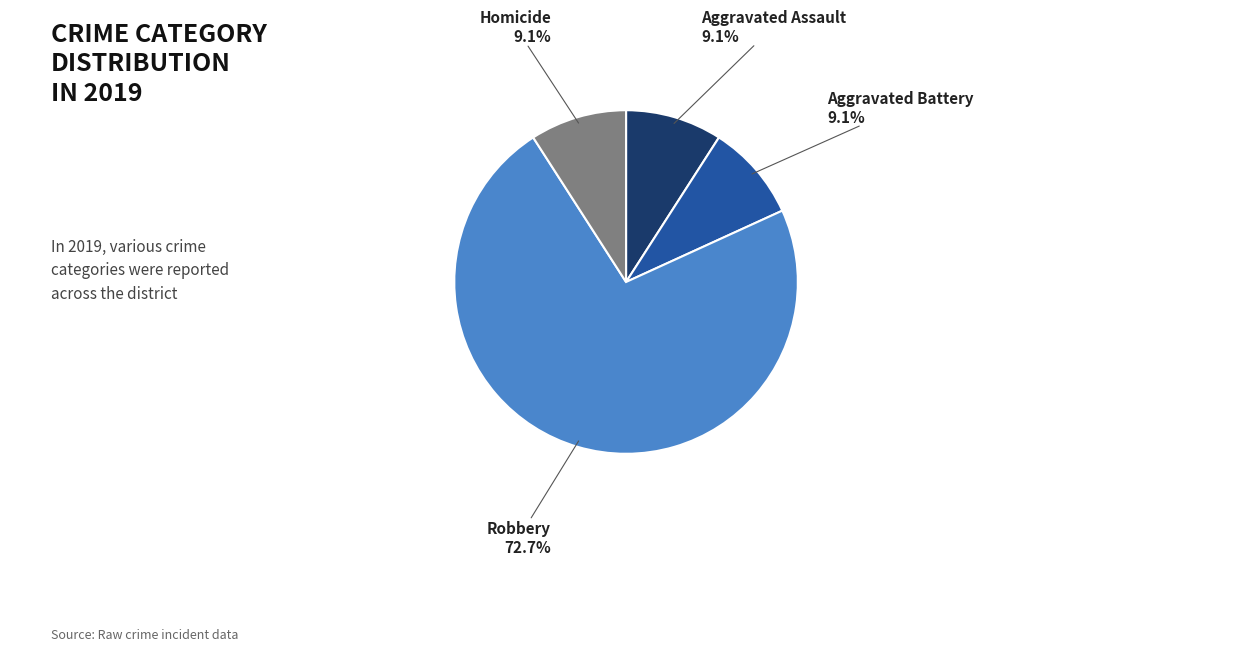

Is there any slice that represents more than half of the pie?

Yes